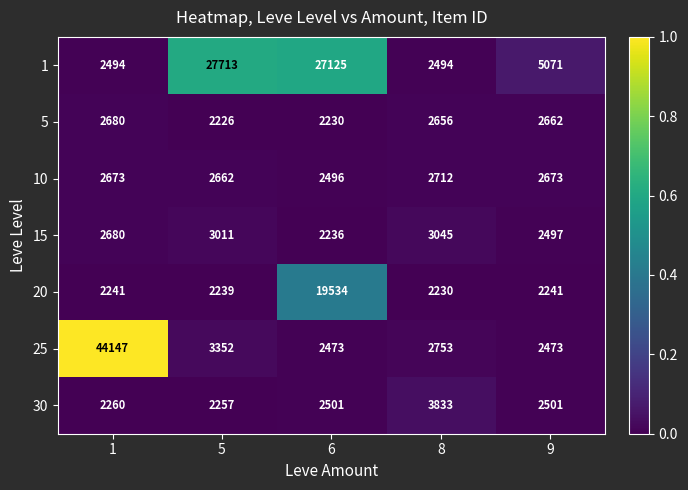

What is the average value of the 1 series?

12979